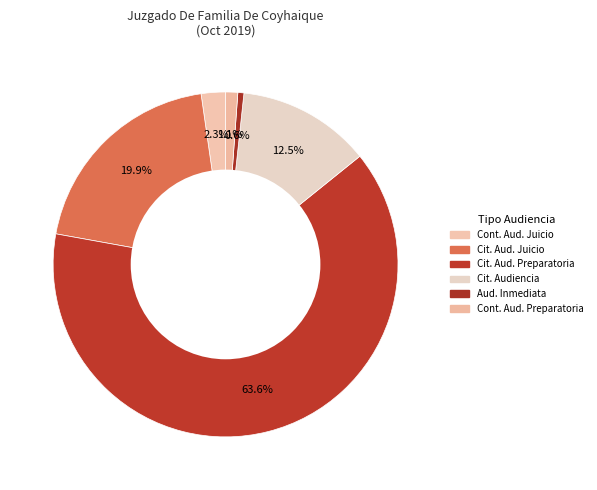

Count the number of slices in the pie.

6